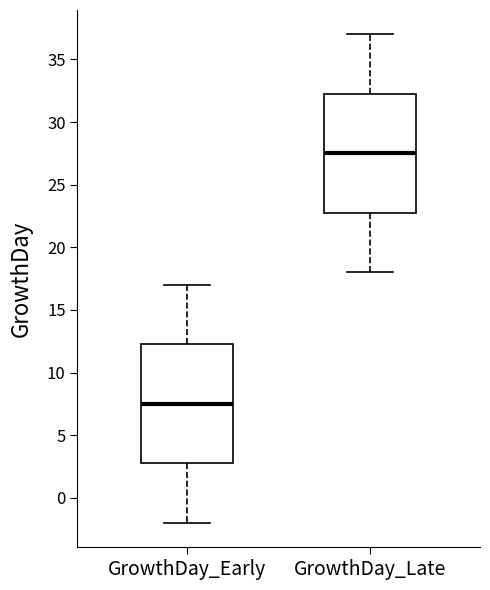

Reading left to right, transcribe this box plot: for each box, give where its median line is, the range the box spans, and where its two whiskers end, as read against the y-axis. The values are not printed on the chart, so give them approximately, as read against the axis.

GrowthDay_Early: median 7.5, box 3.0 to 12.5, whiskers -2.0 to 17.0
GrowthDay_Late: median 27.5, box 23.0 to 32.5, whiskers 18.0 to 37.0